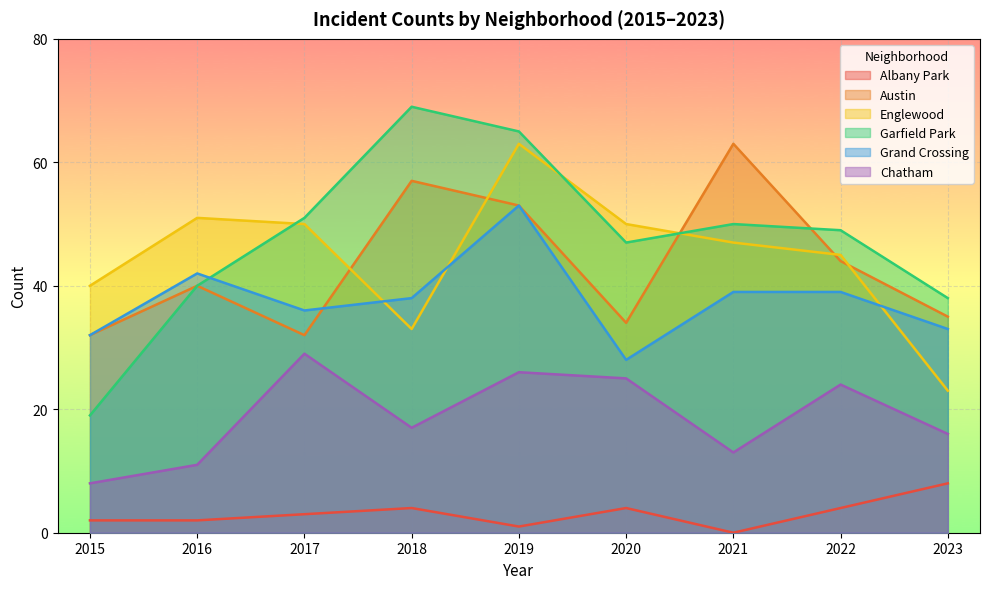

What is the maximum value for Albany Park?

8